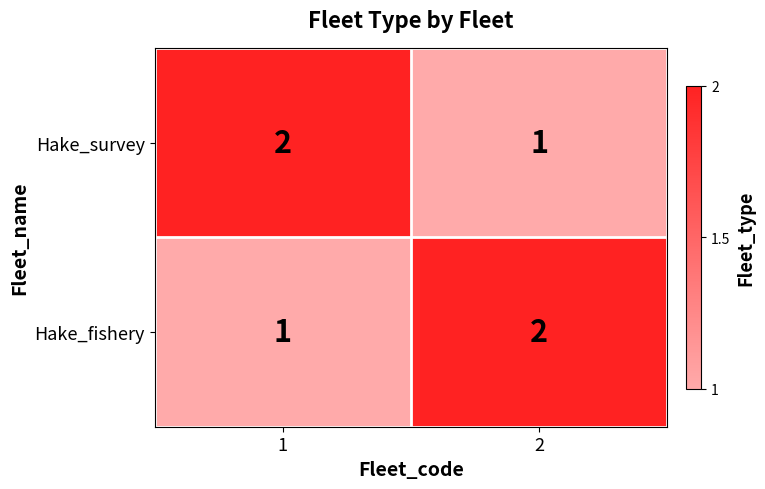

What is the sum of the Hake_survey values at 2 and 1?

3